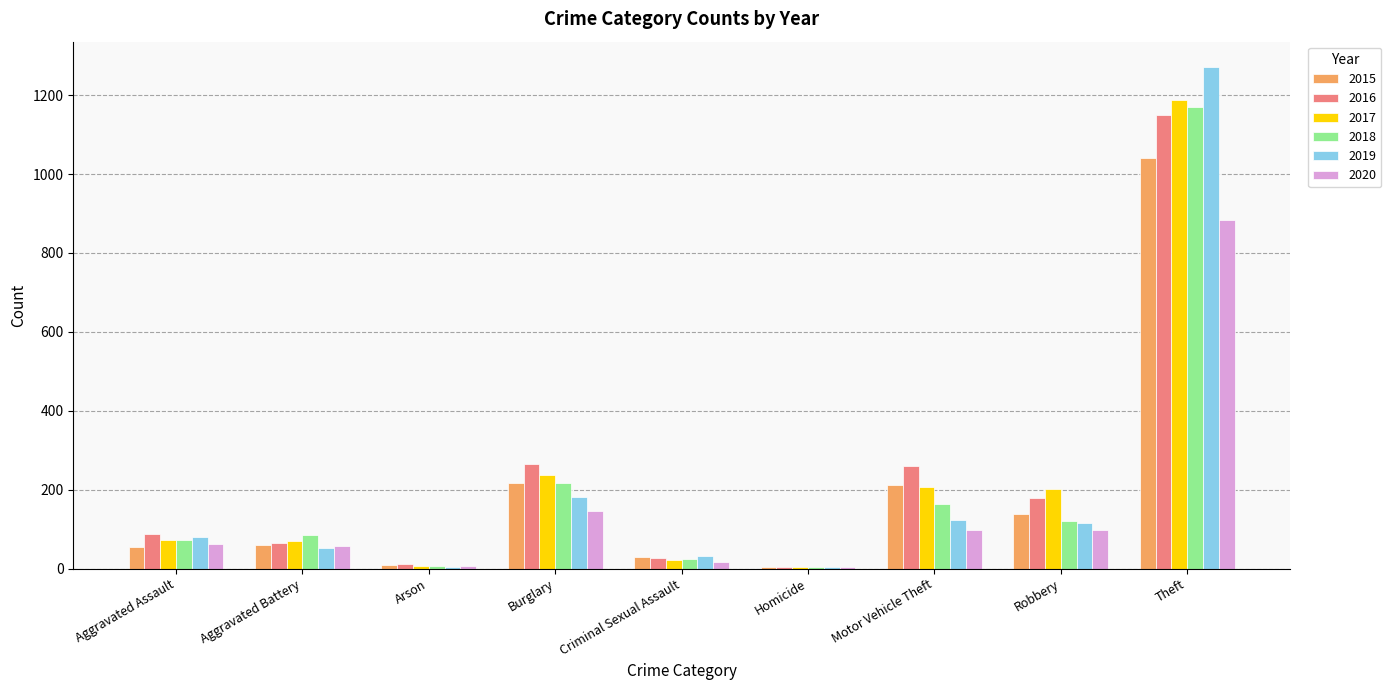

What is the maximum value for 2015?

1041